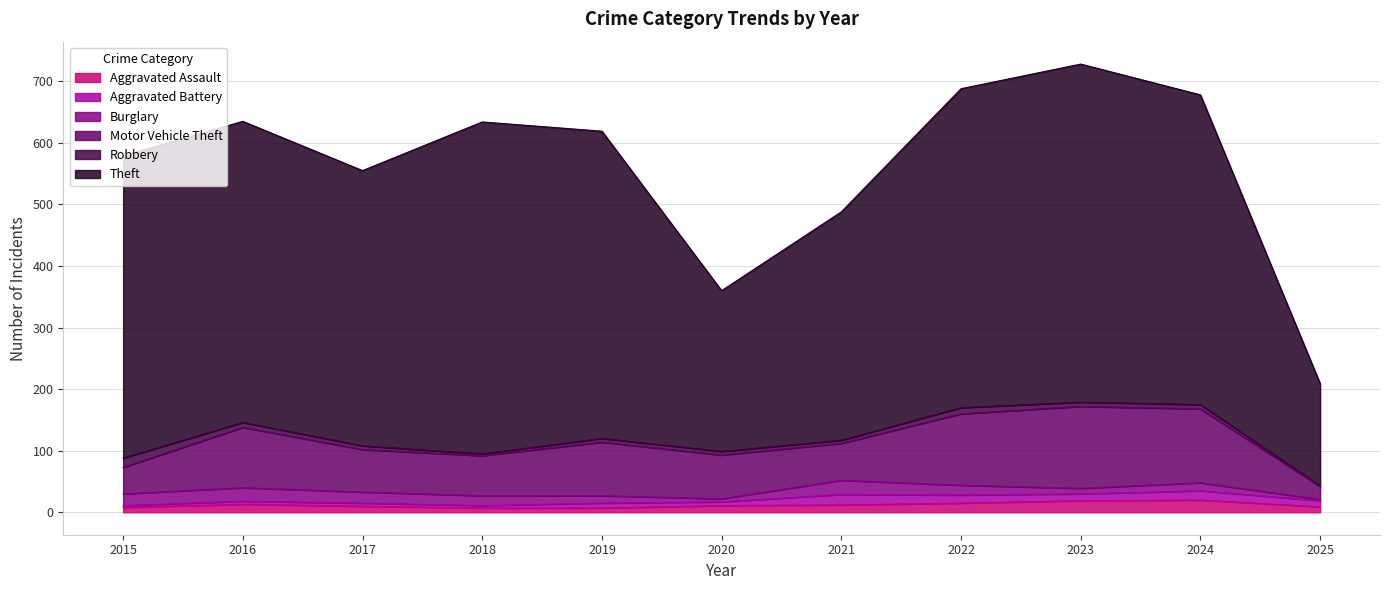

Is the value of Robbery at 2024 greater than the value of Burglary at 2018?

No